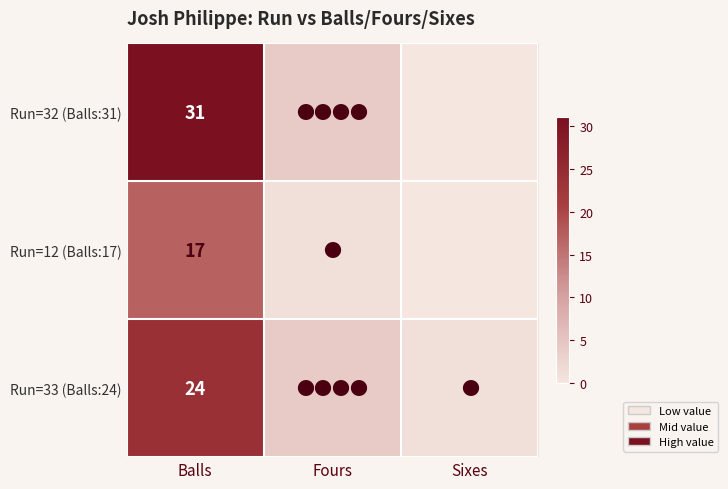

At which category is the sum across all series the highest?

Balls